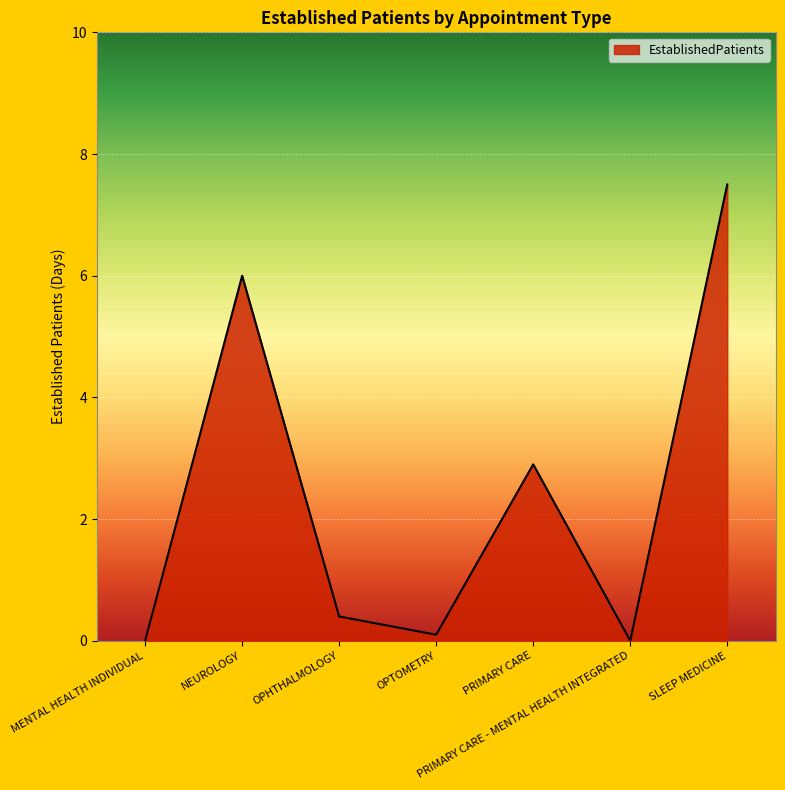

The value at MENTAL HEALTH INDIVIDUAL is 0.0. True or false?

True